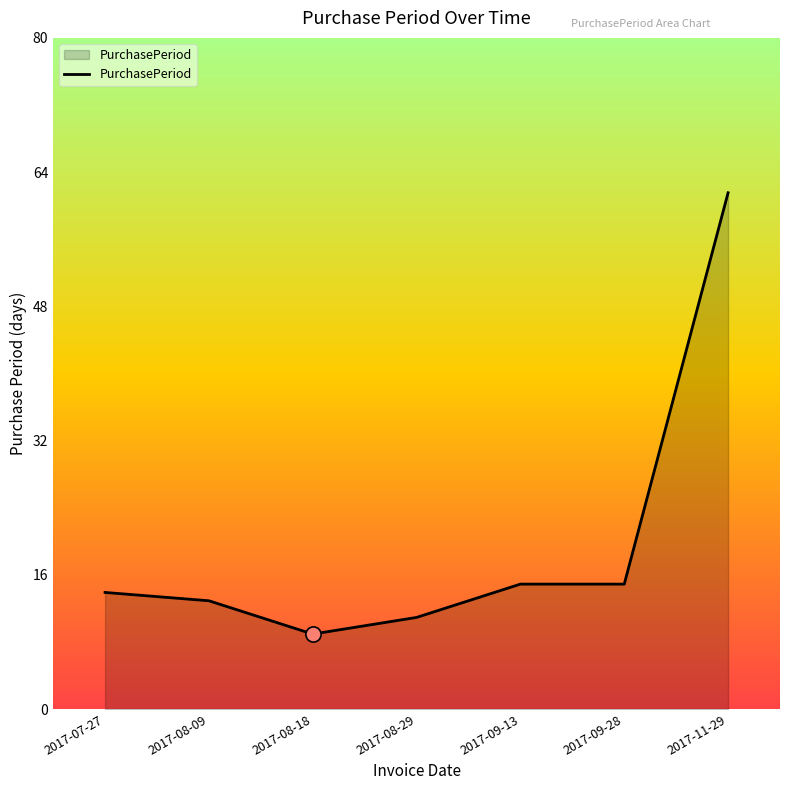

What is the ratio of the value at 2017-07-27 to the value at 2017-09-13?

0.9